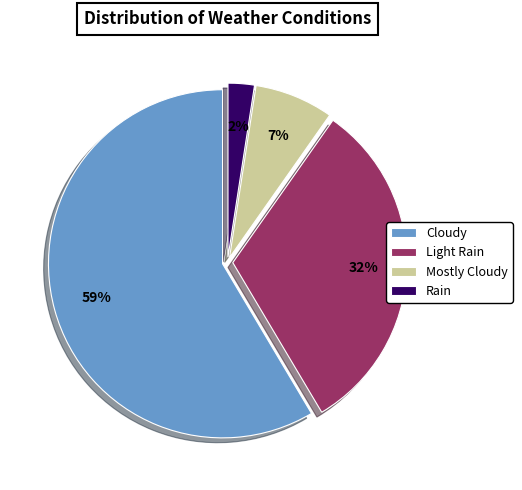

Between Cloudy and Mostly Cloudy, which is larger?

Cloudy